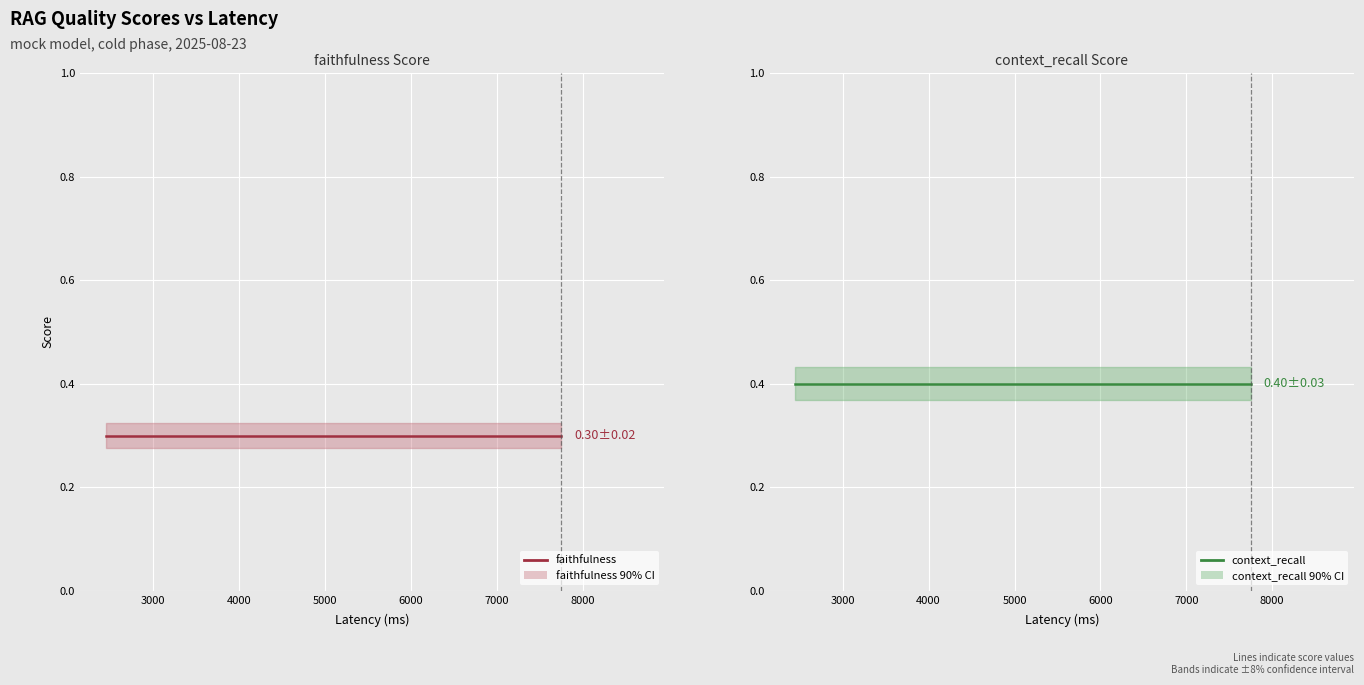

The faithfulness series shows 0.5 at 4000. True or false?

False